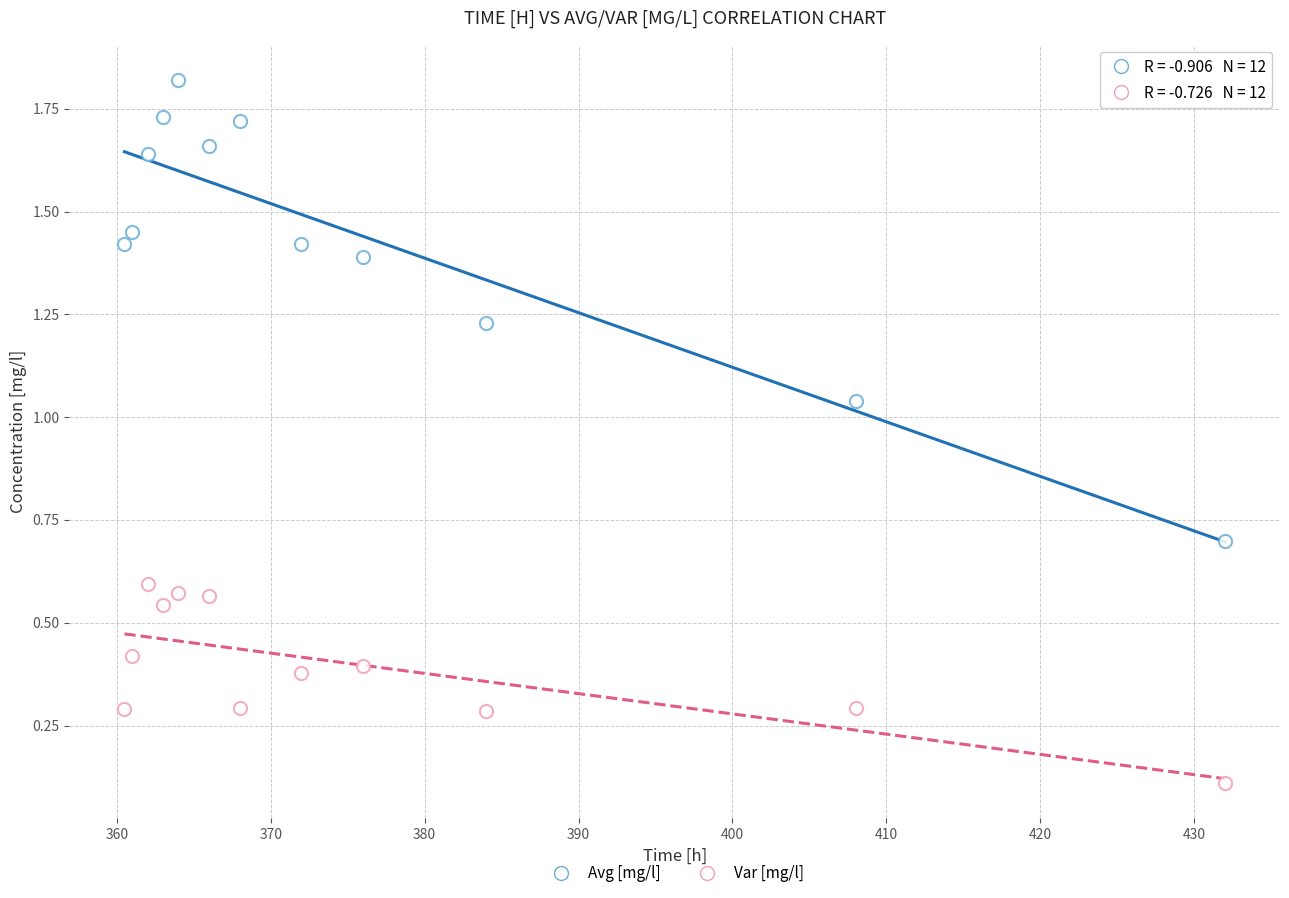

How many points are shown in the scatter plot?

24